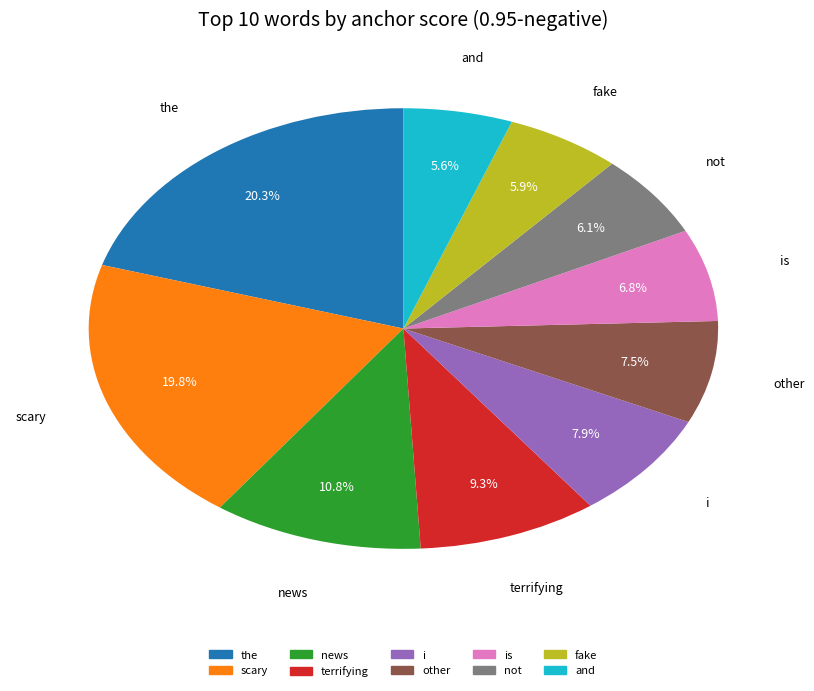

Count the number of slices in the pie.

10